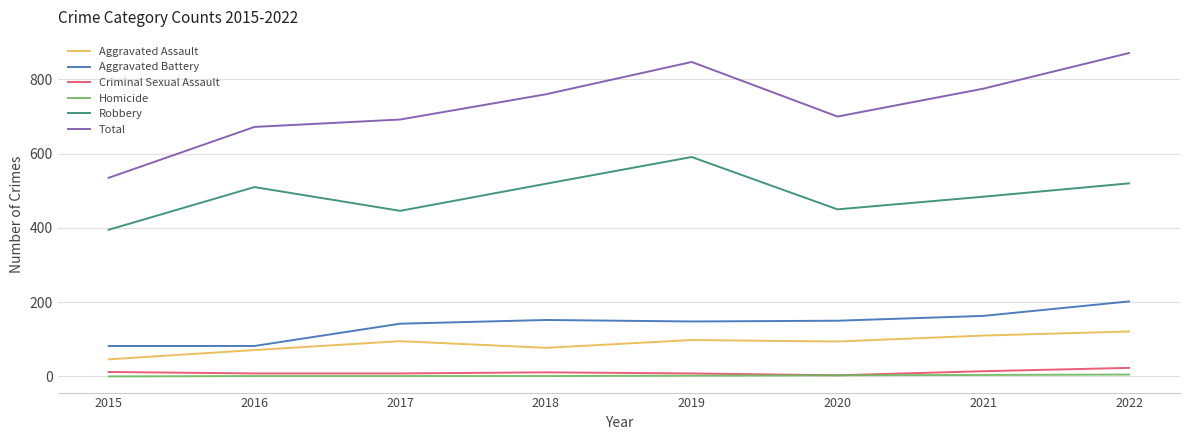

What is the maximum value for Robbery?

591